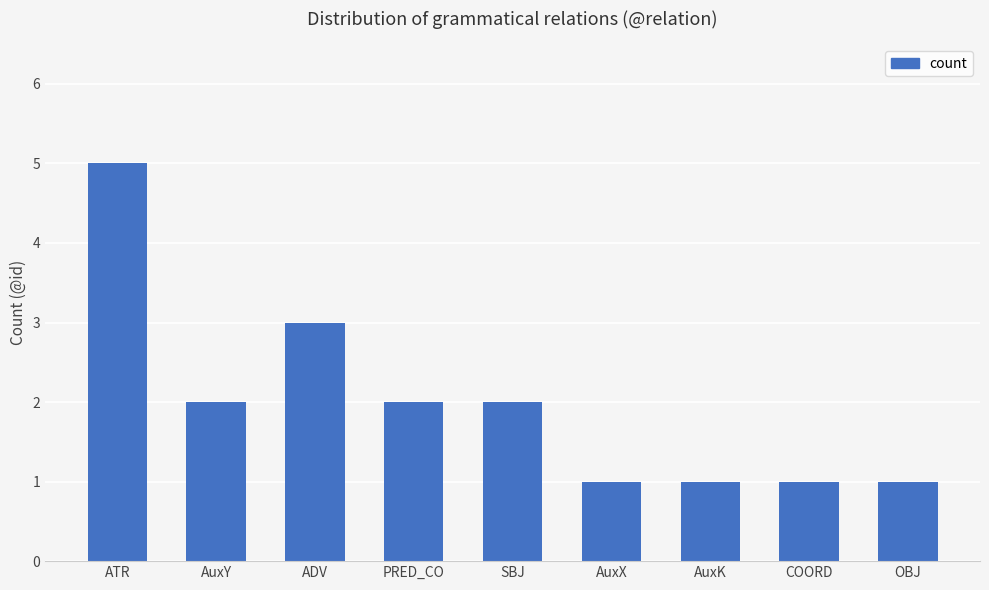

What is the value of the 3rd bar from the left?

3